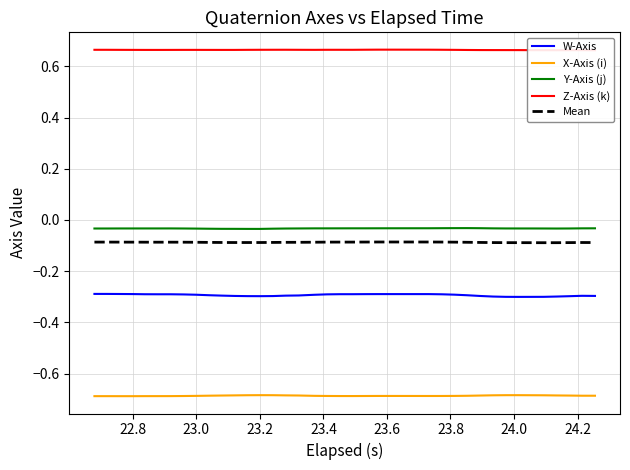

Which series has the largest total across all categories?

Z-Axis (k)